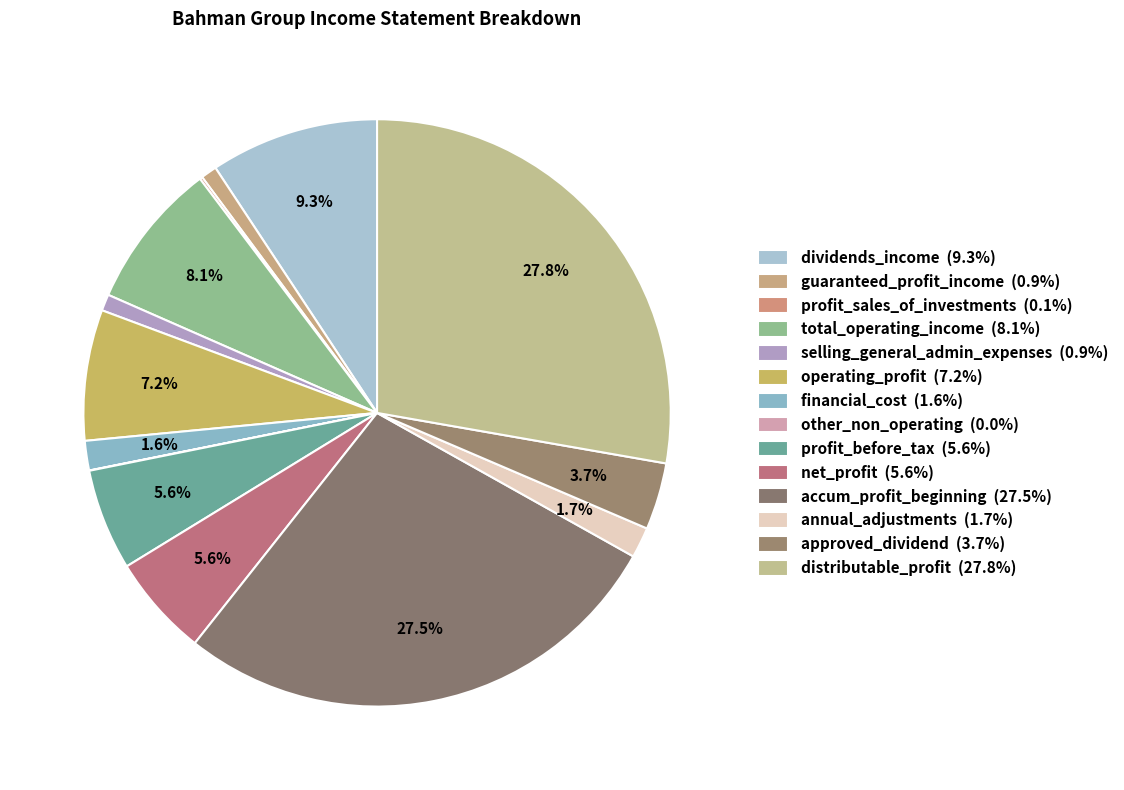

What is the smallest slice in the pie chart?

other_non_operating_income_and_expenses